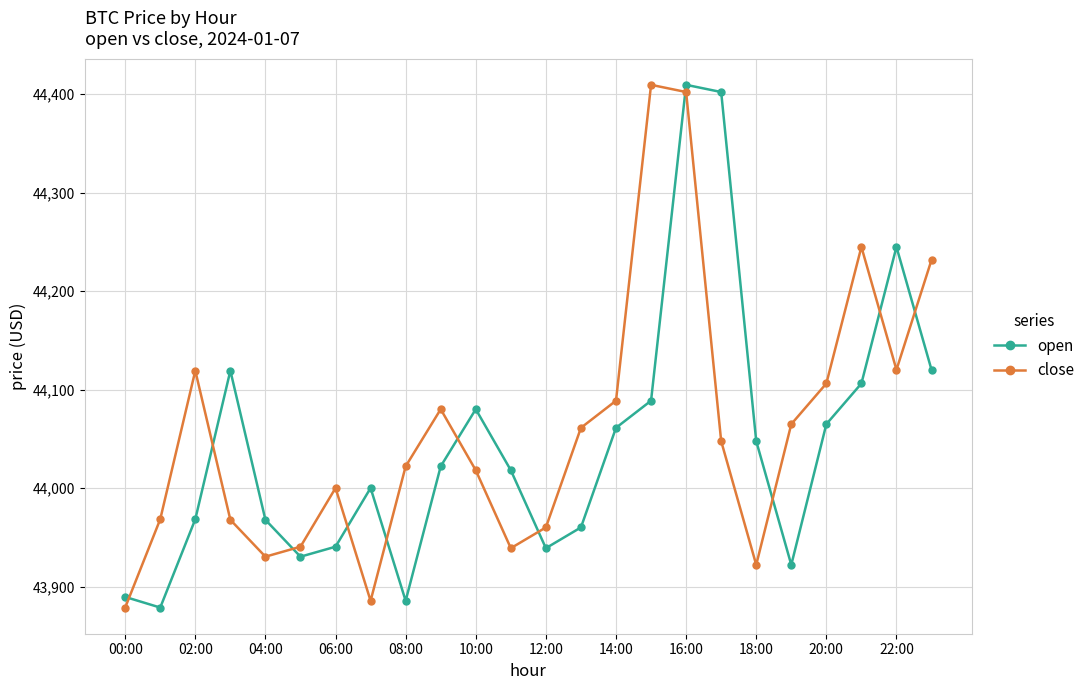

At how many categories does at least one series exceed 44050?

14